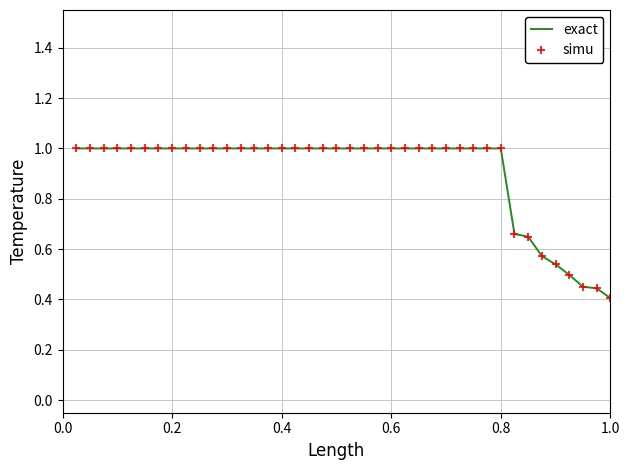

True or false: simu has more than 0 points higher than both neighbors.

False